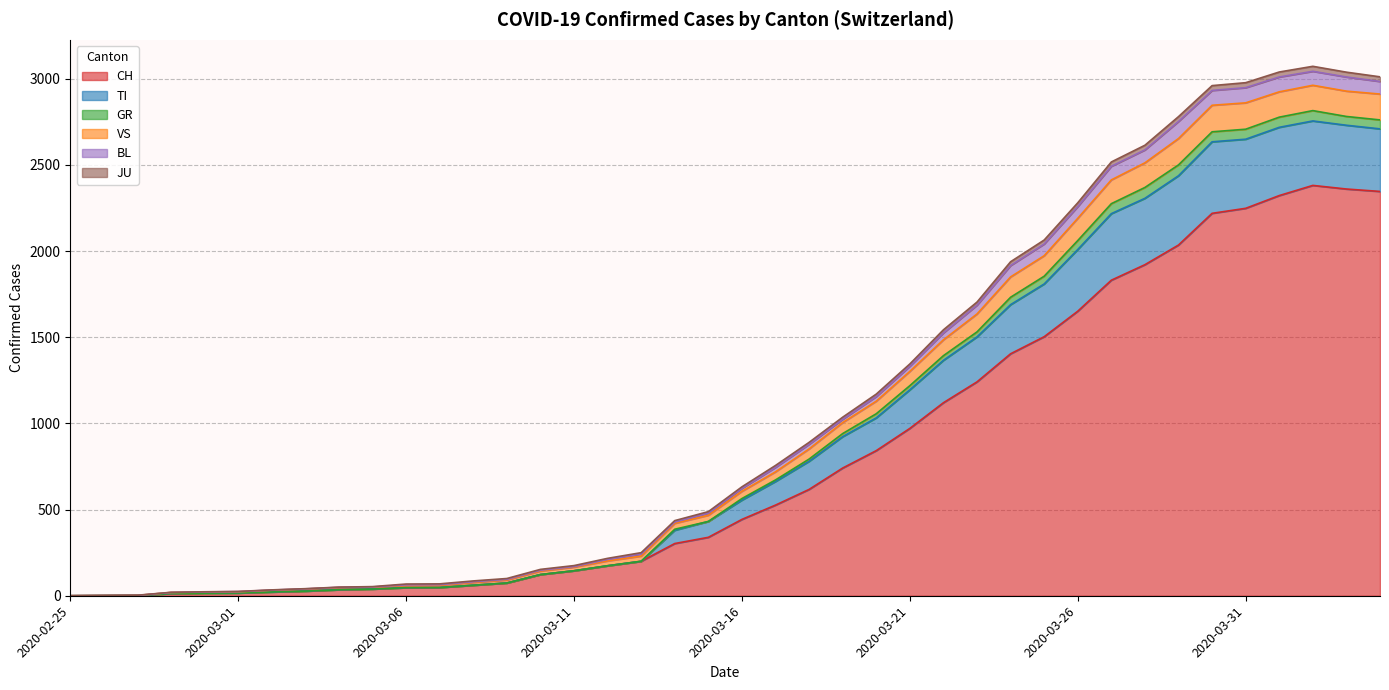

Which category has the highest value in the GR series?

2020-04-02